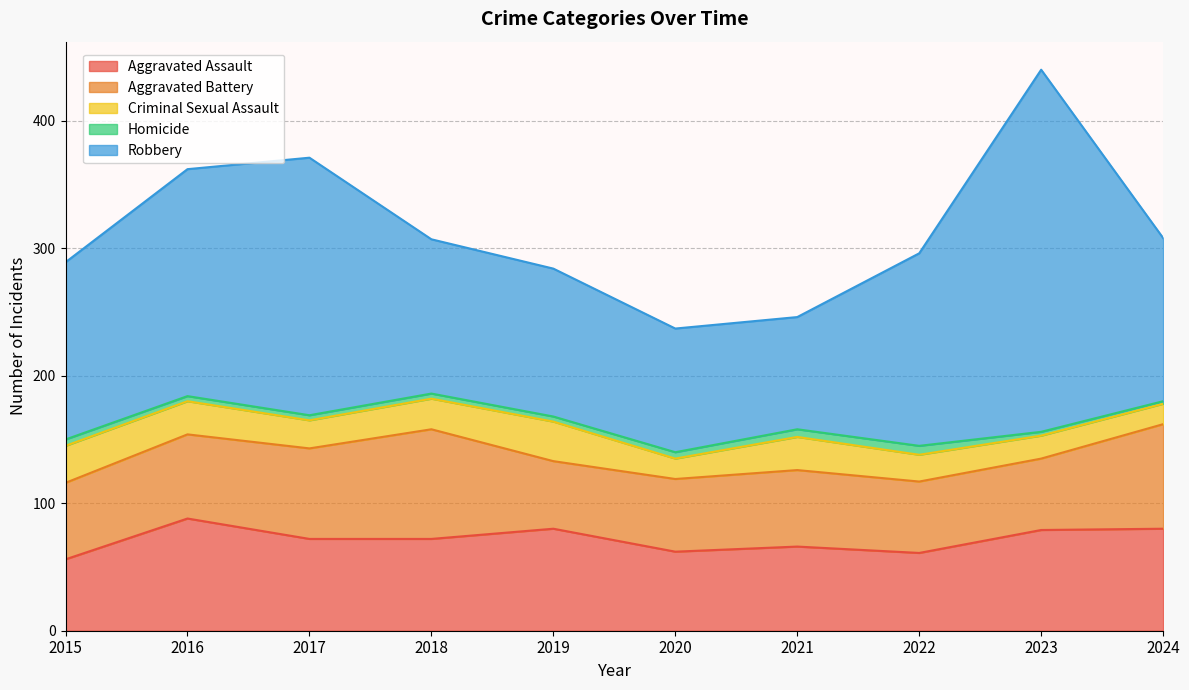

Is it true that Robbery equals 202 at 2017?

True